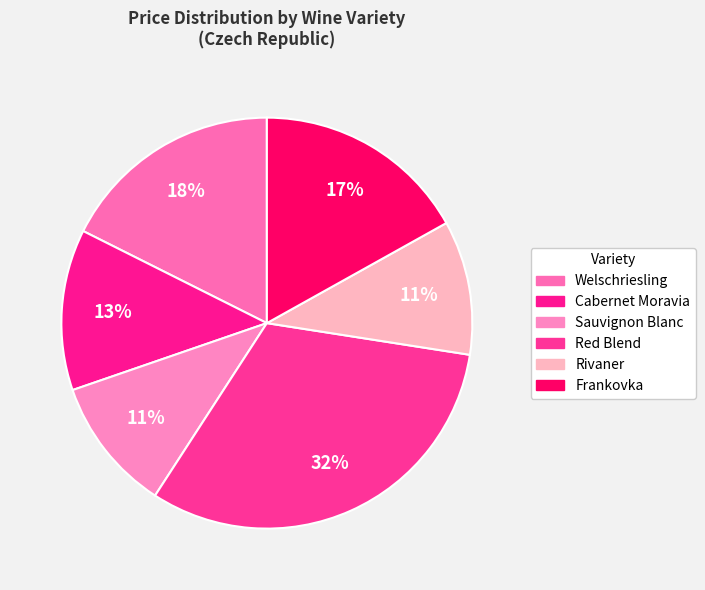

Count the number of slices in the pie.

6